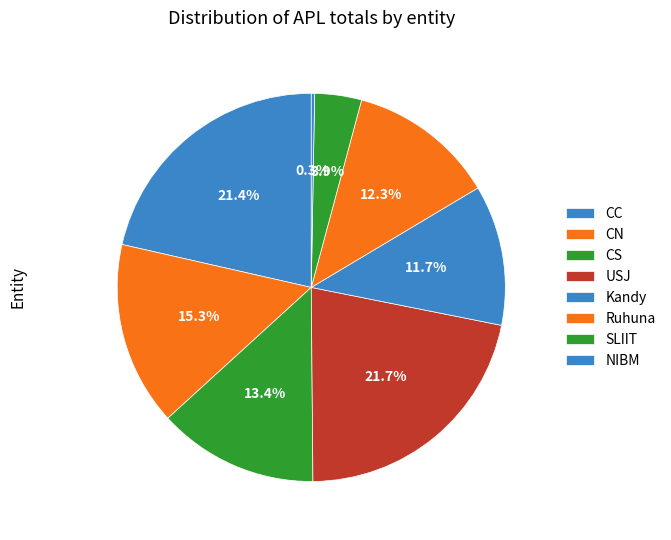

What is the change in value from CC to Kandy?

-35